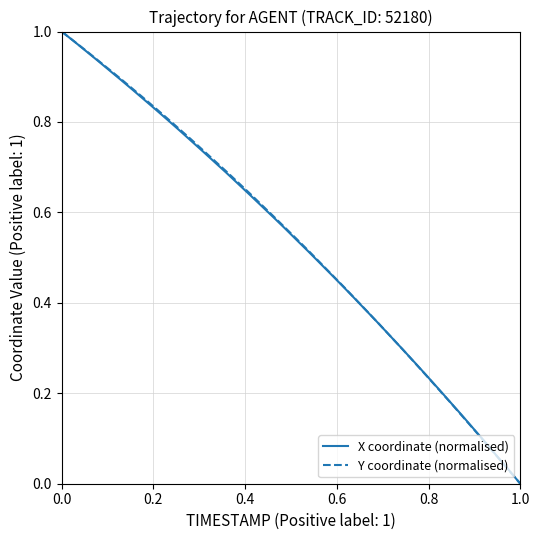

What are all the series names shown in the legend?

X coordinate (normalised), Y coordinate (normalised)